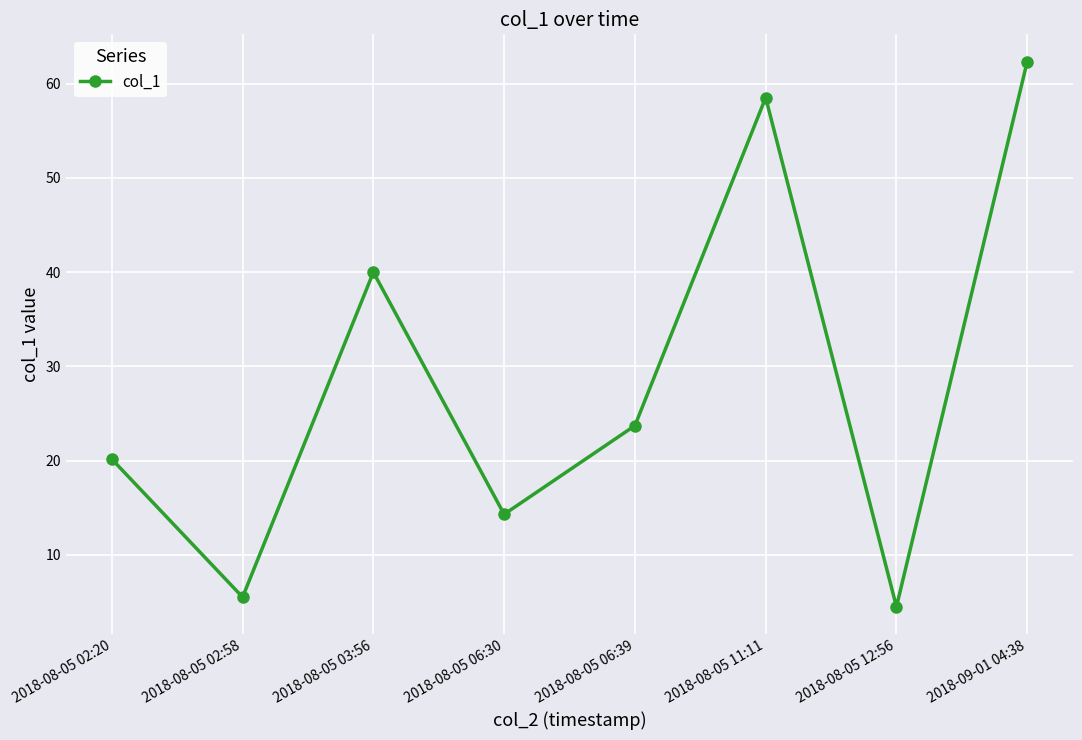

What is the label of the 7th point from the left?

2018-08-05 12:56